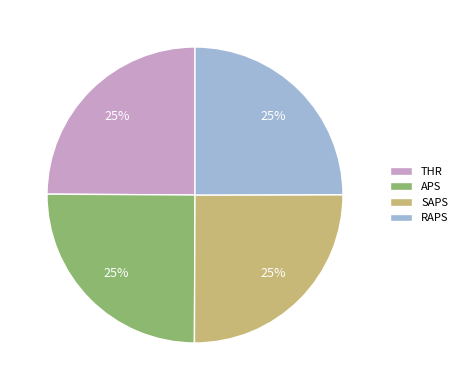

Does APS account for over 50% of the chart?

No